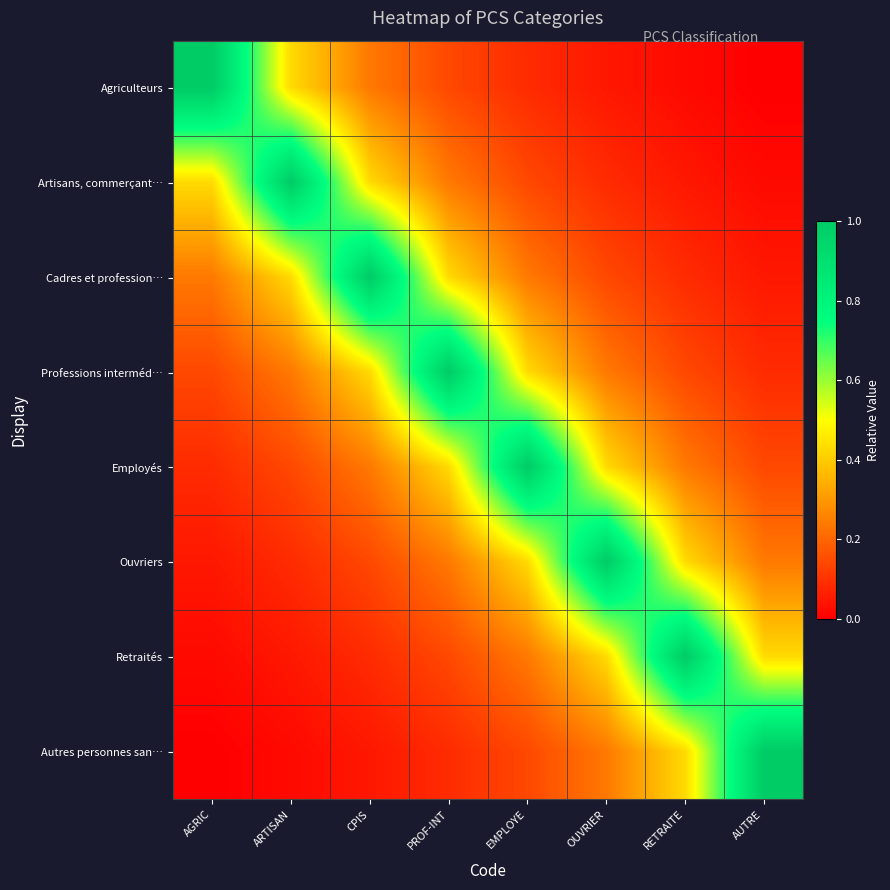

What is the total value across all series at AUTRE?

2.0